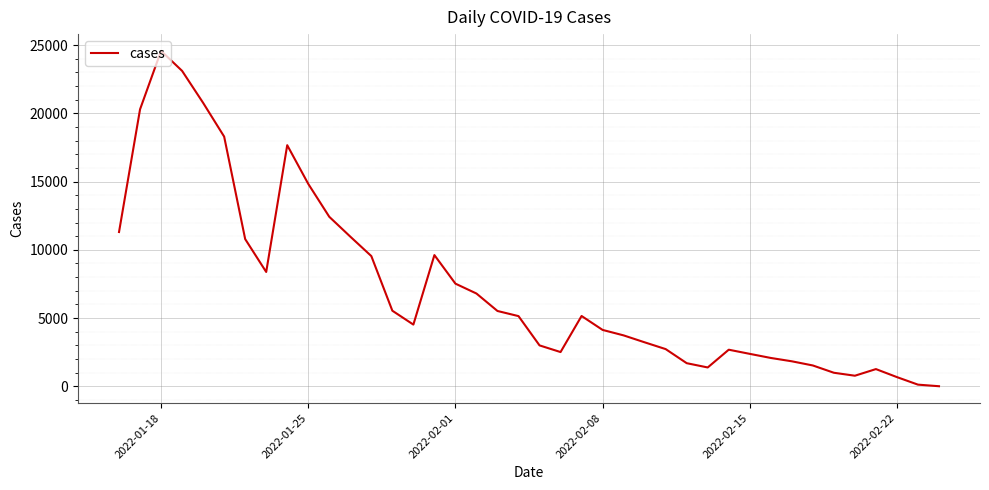

What is the average value?

7237